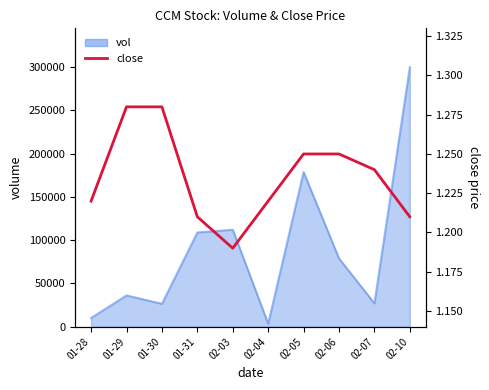

True or false: the data shows 0.5 at 02-05.

False